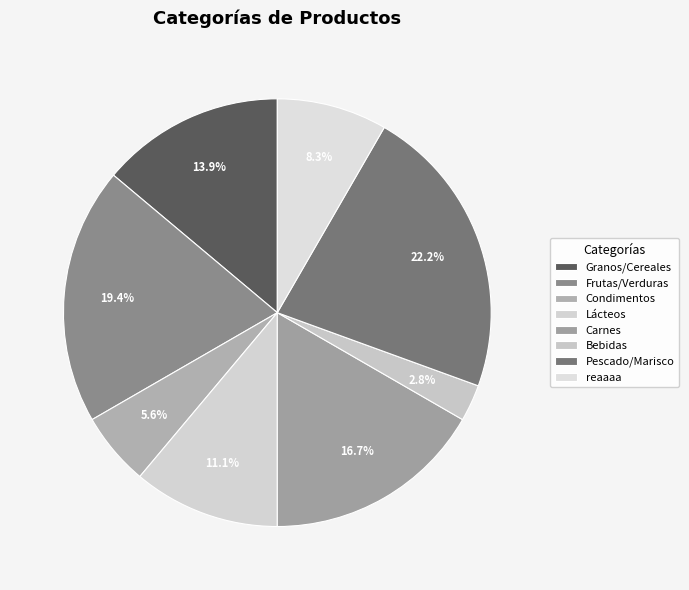

True or false: Pescado/Marisco accounts for 22% of the total.

True